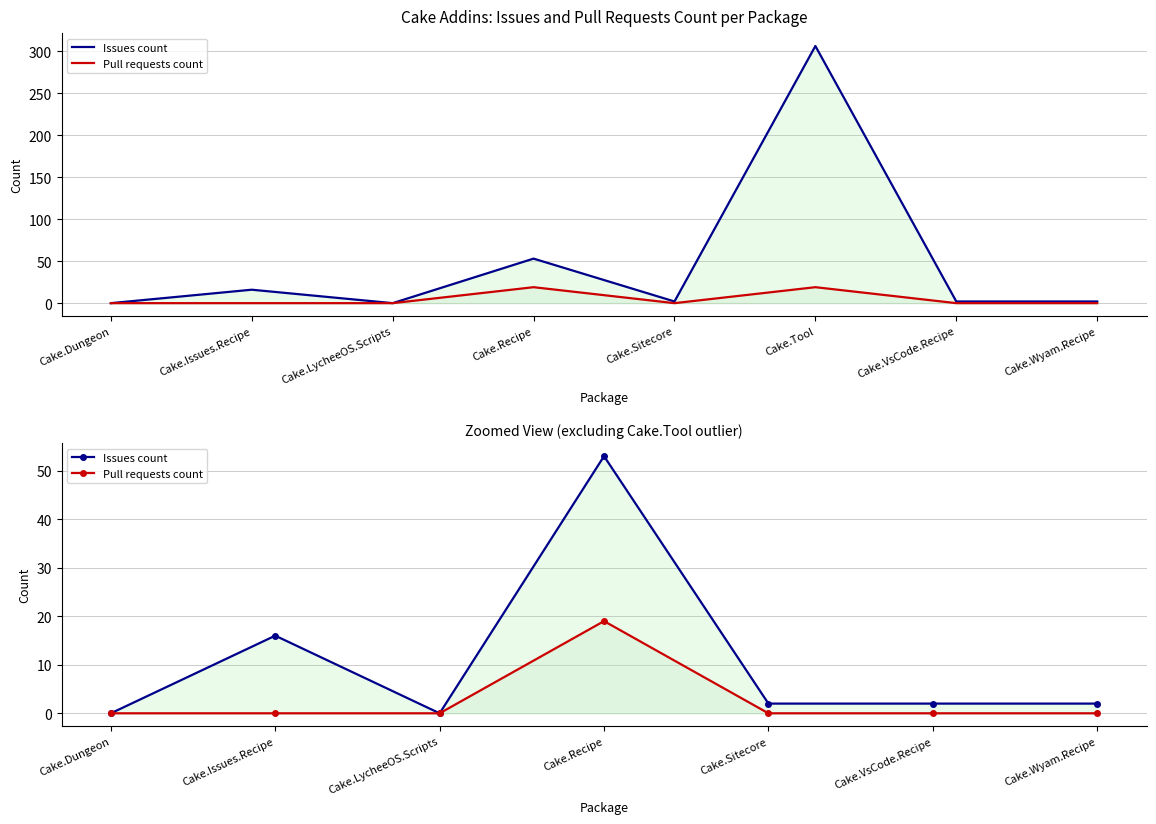

At which category does the chart reach its minimum across all series?

Cake.Dungeon